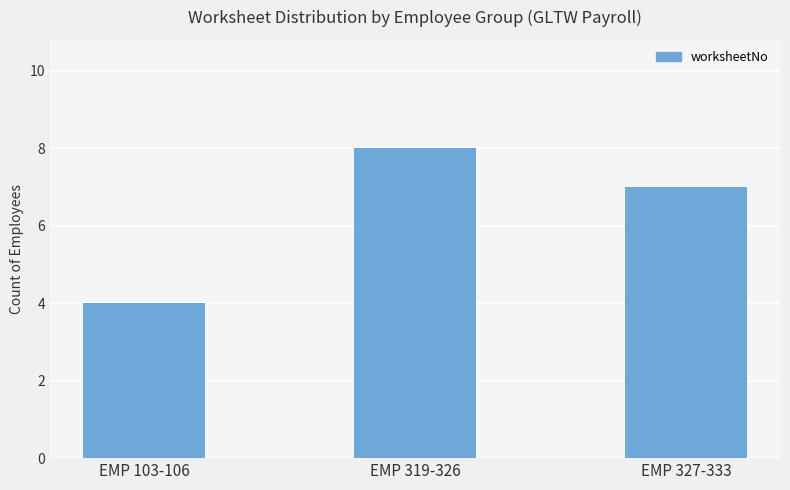

Count the number of data series in this chart.

1